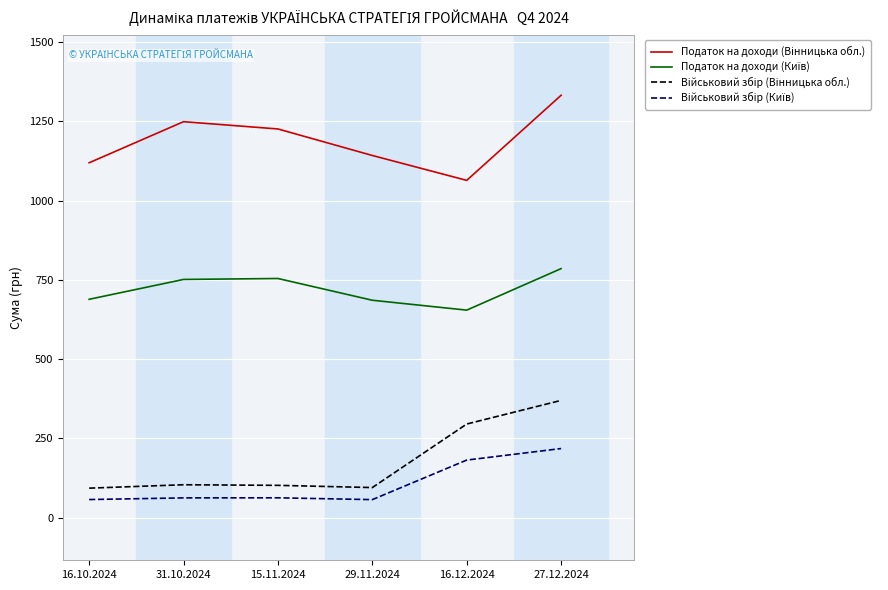

What is the total value across all series at 29.11.2024?

1980.1